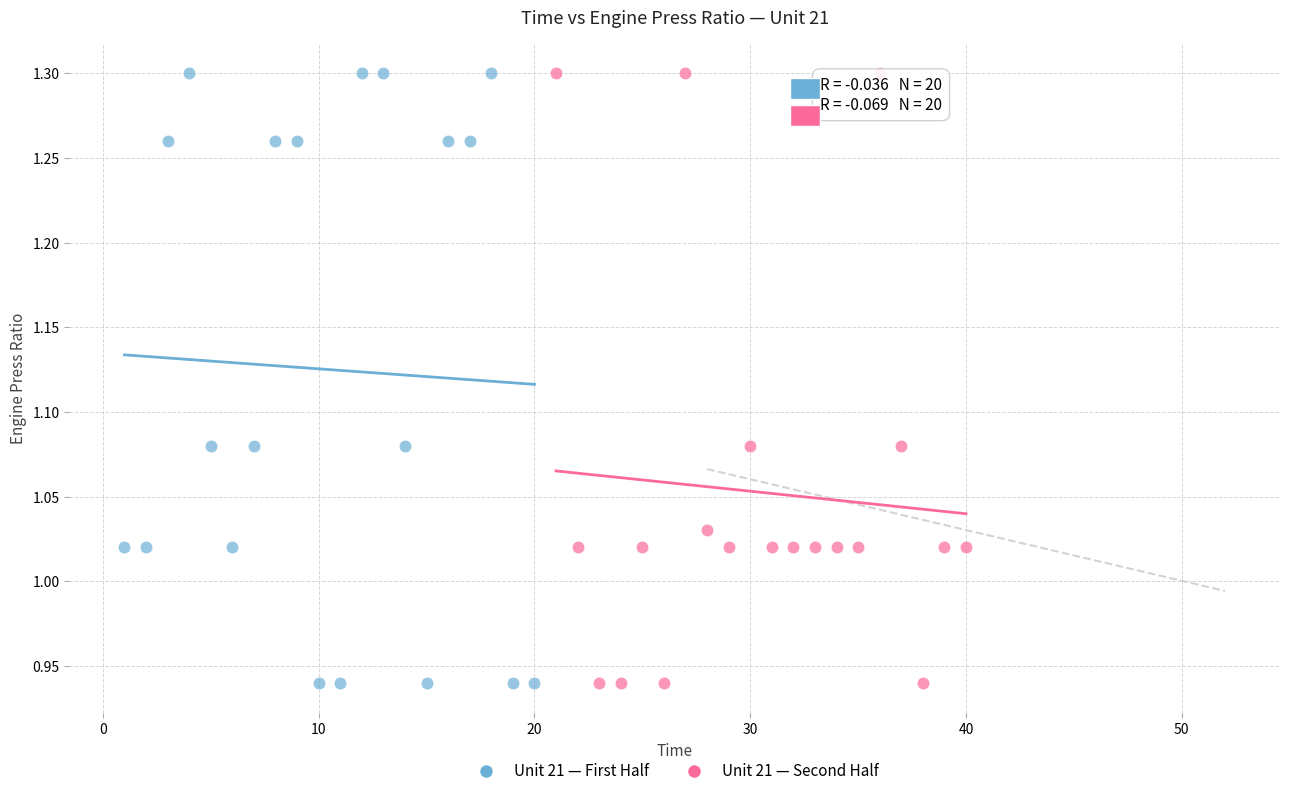

What are all the series names shown in the legend?

Unit 21 — First Half, Unit 21 — Second Half